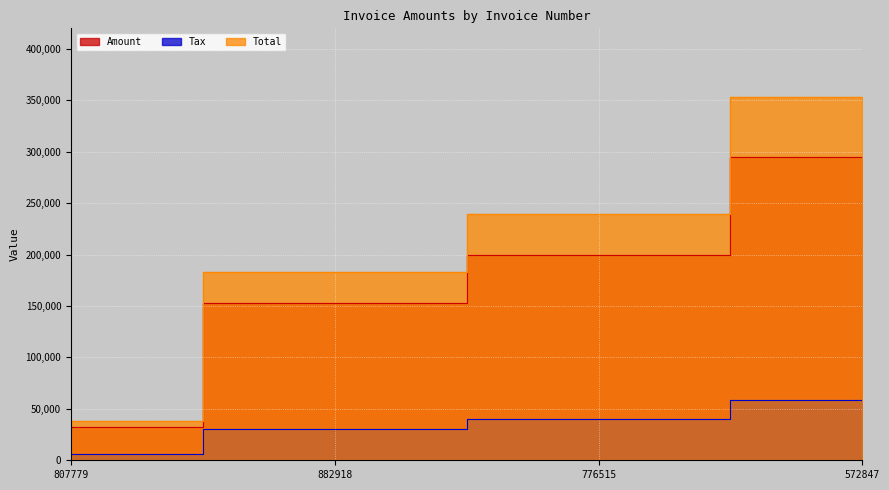

What is the difference between the second highest and minimum values in the Tax series?

33560.8